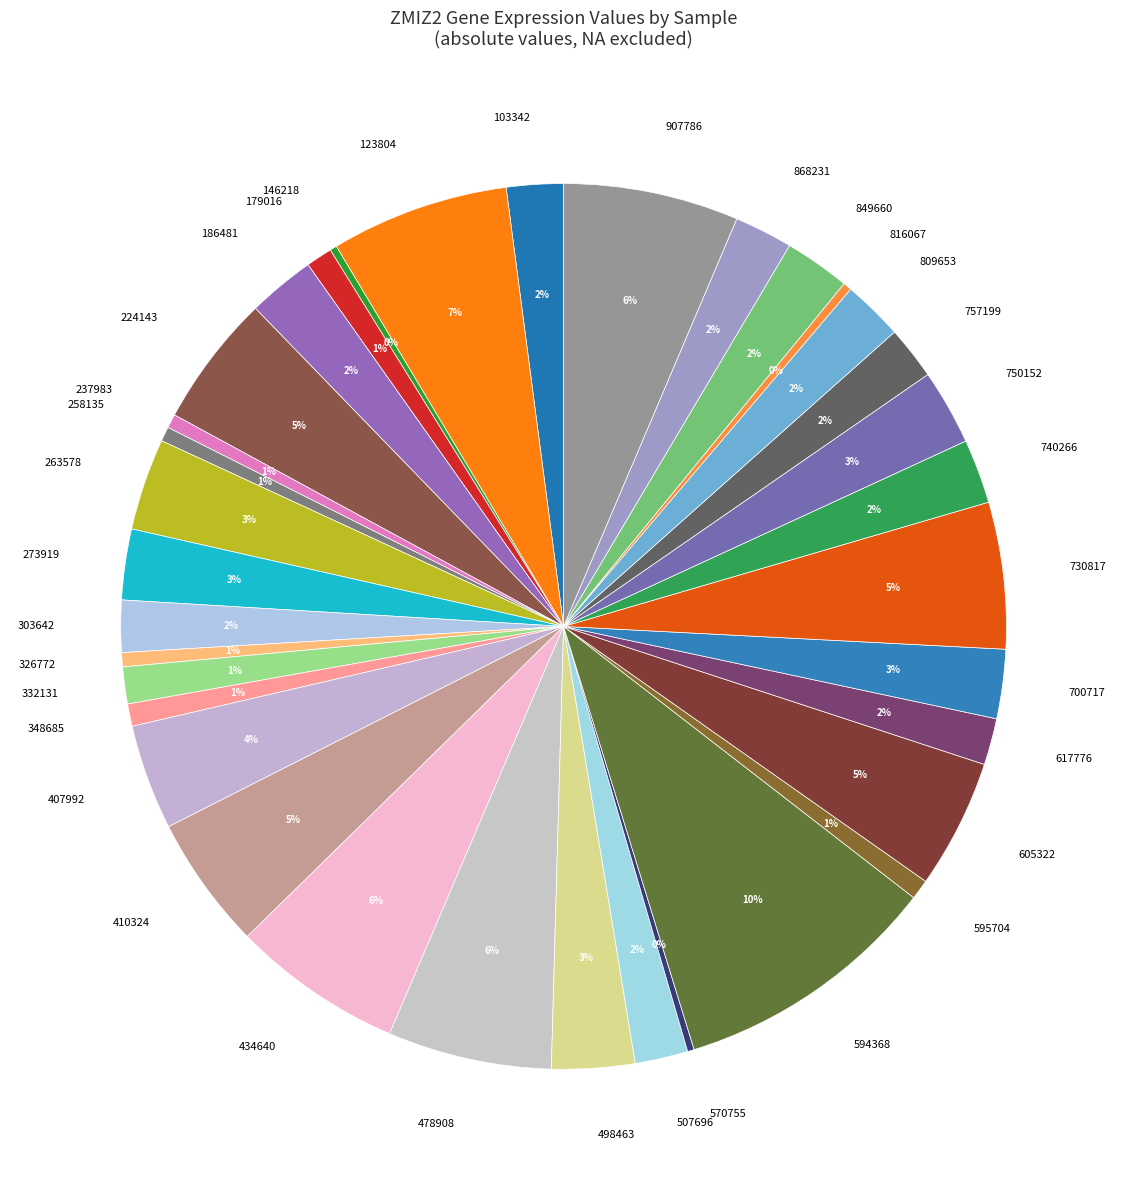

What percentage is the 103342 slice, to the nearest percent?

2%